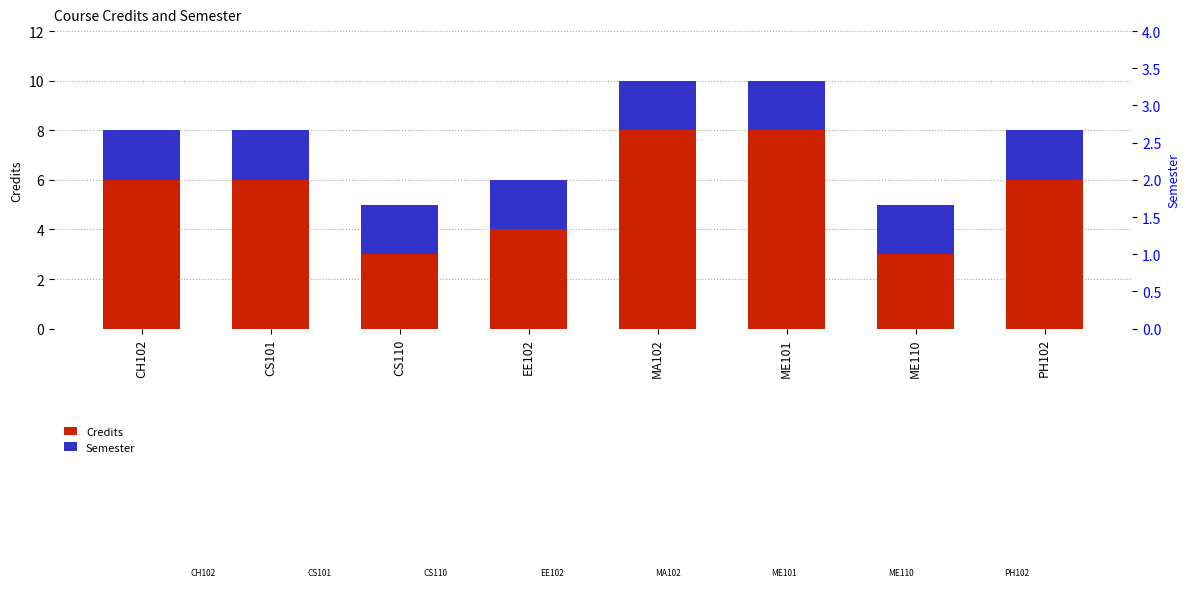

At which label is Semester closest to 2?

CH102